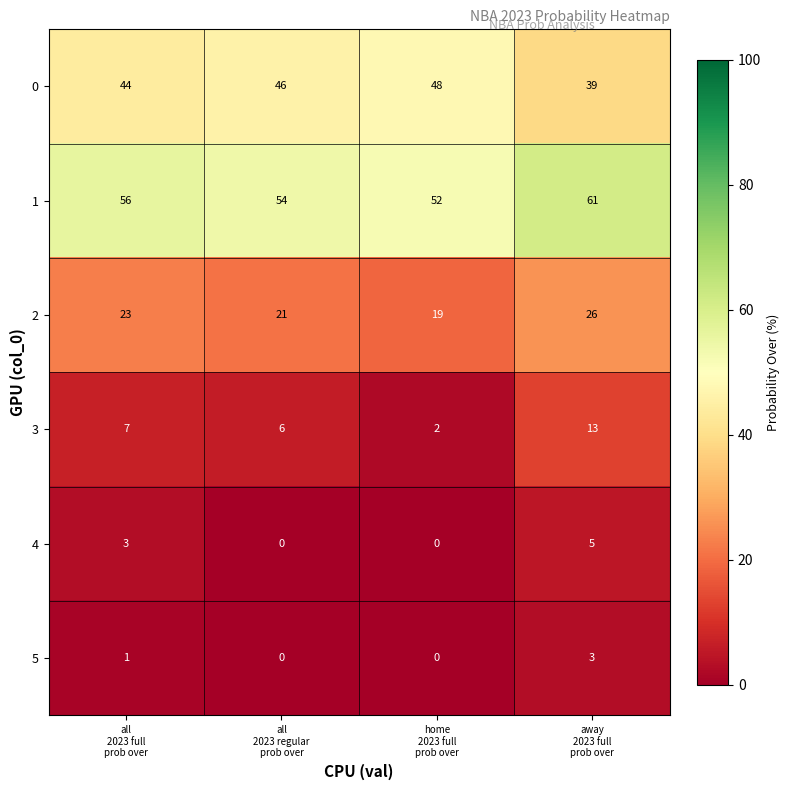

Reading left to right, extract all data points from this chart.

0: 44	46	48	39
1: 56	54	52	61
2: 23	21	19	26
3: 7	6	2	13
4: 3	0	0	5
5: 1	0	0	3